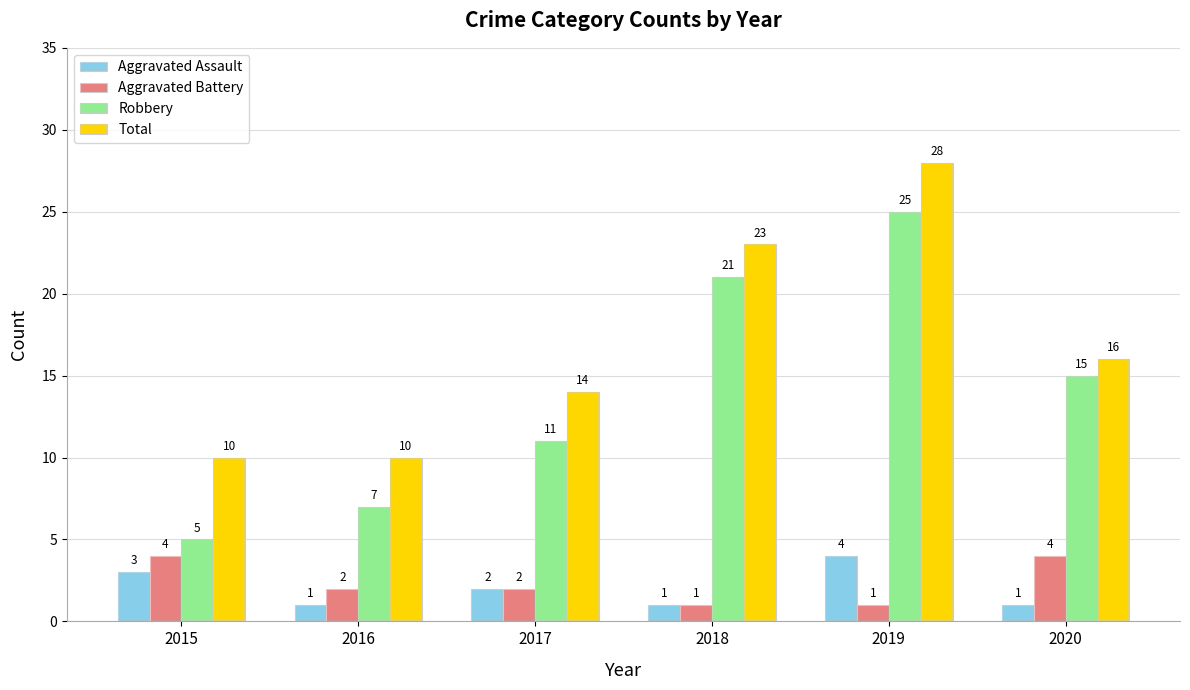

What is the sum of all Aggravated Assault values?

12